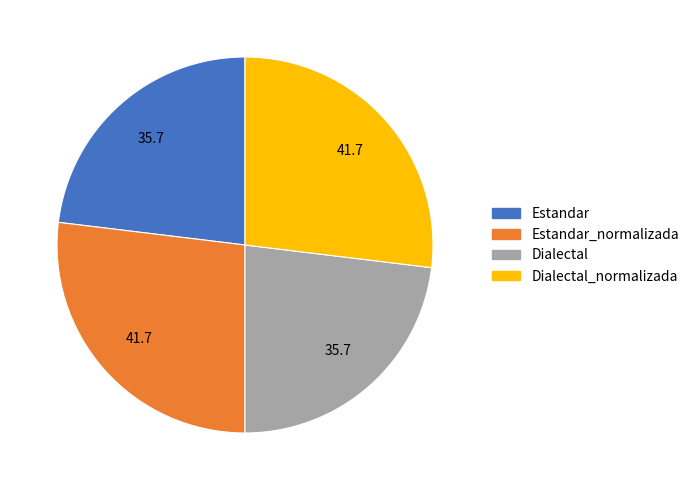

How many slices are in this pie chart?

4